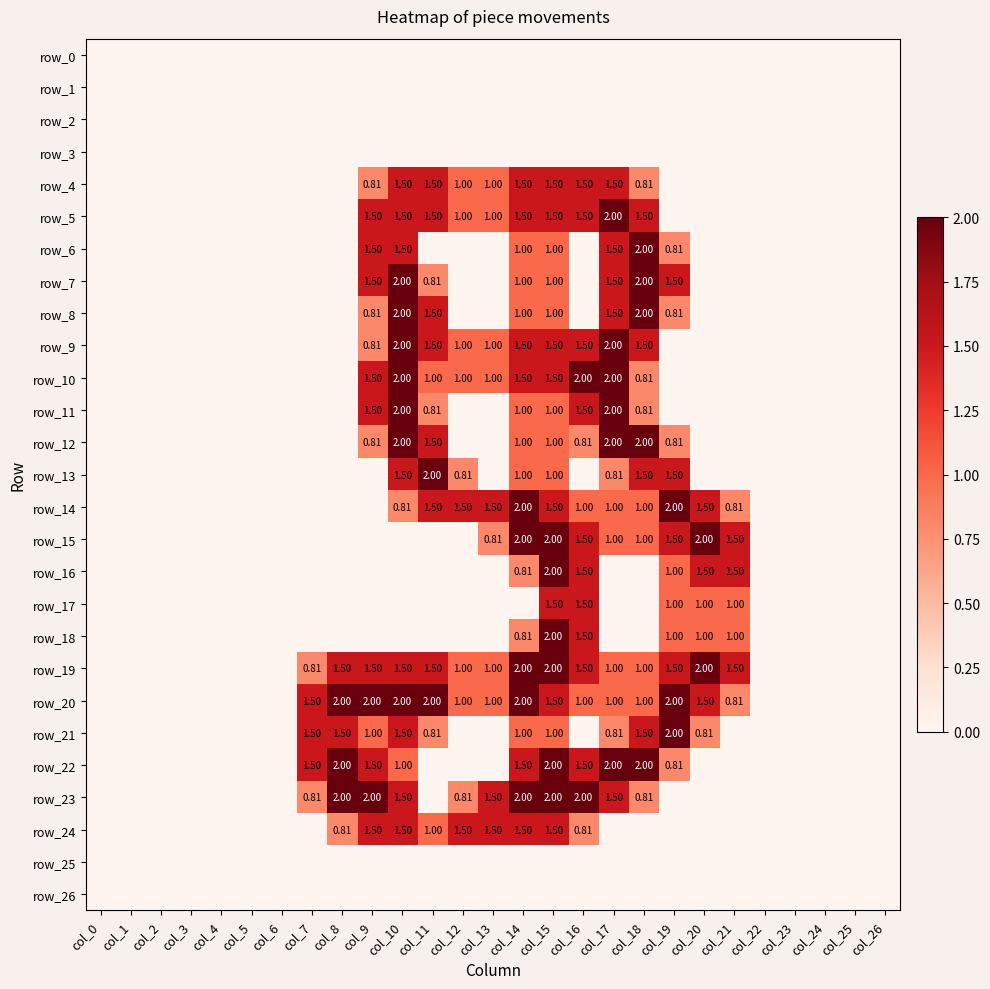

Which has a higher value, col_18 or col_15?

col_18